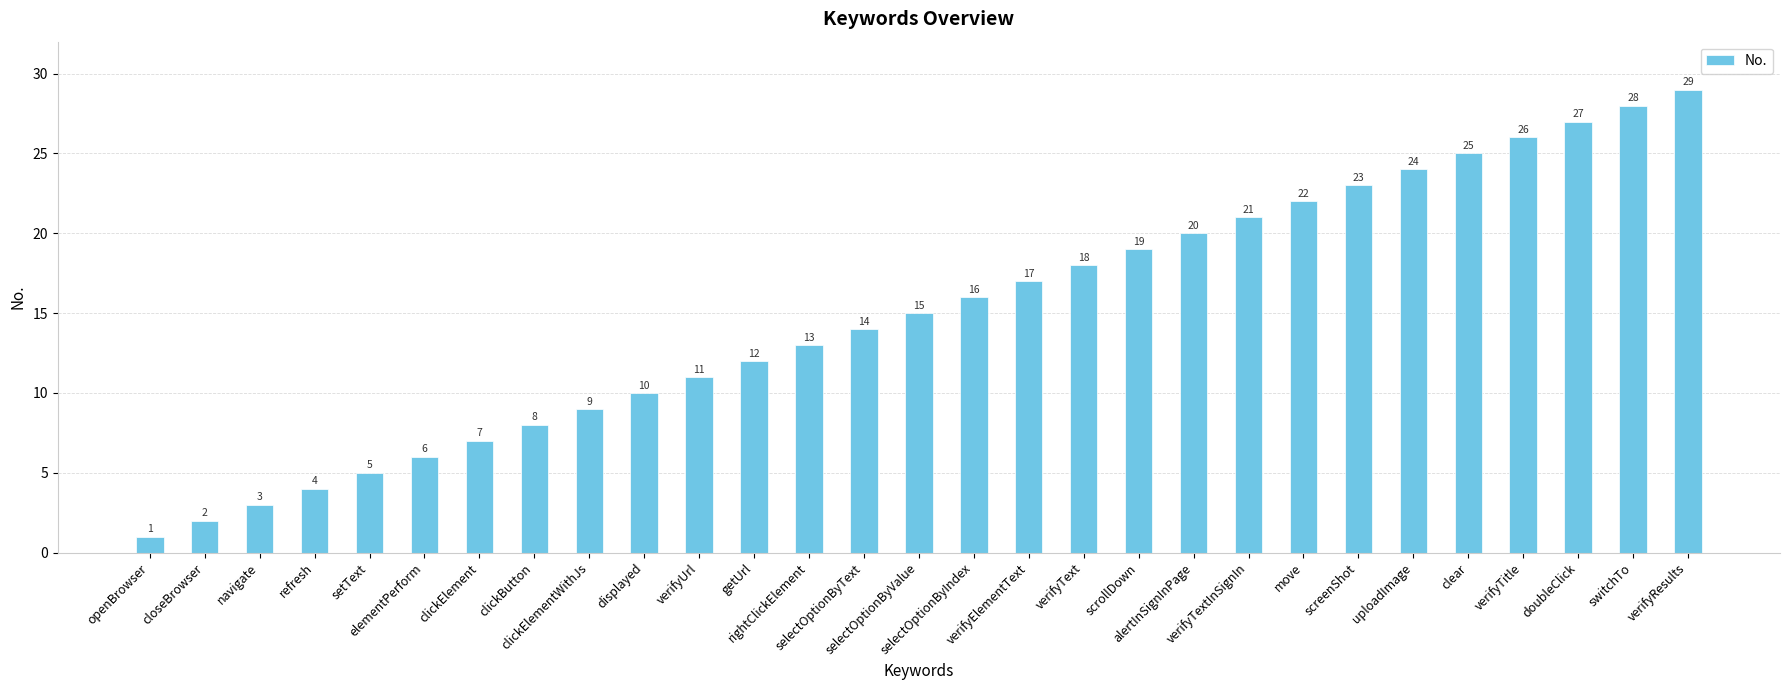

The value at doubleClick is 13. True or false?

False